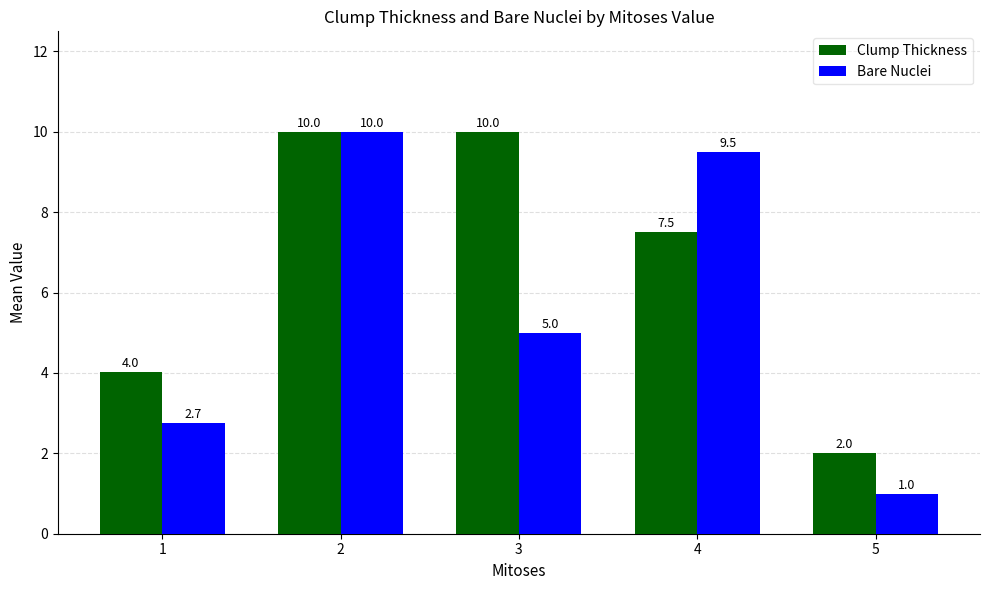

At which label does Bare Nuclei first exceed 5?

2